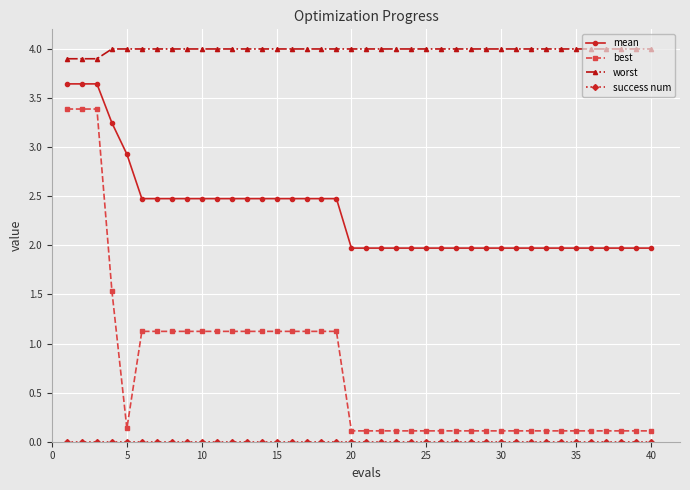

Which series has the widest spread of values?

best